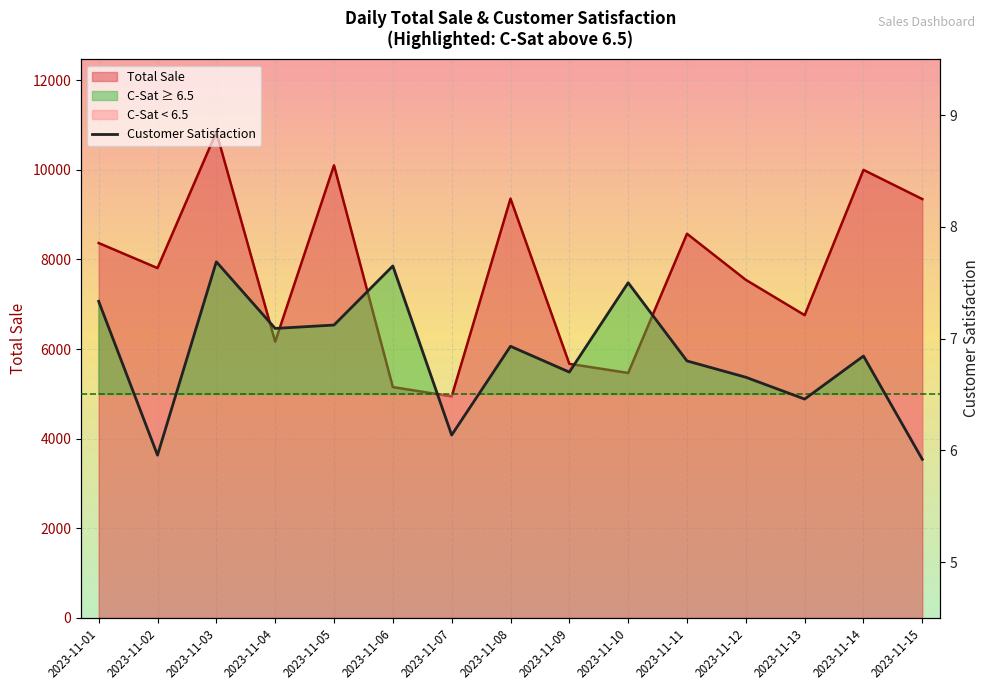

Which series changed the most between 2023-11-01 and 2023-11-15?

Total Sale